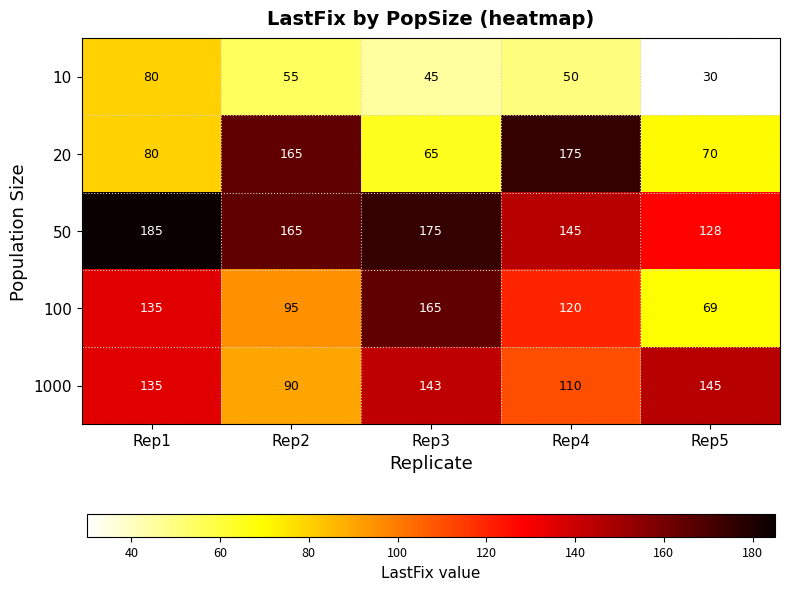

True or false: 10 has a value of 34 at Rep2.

False